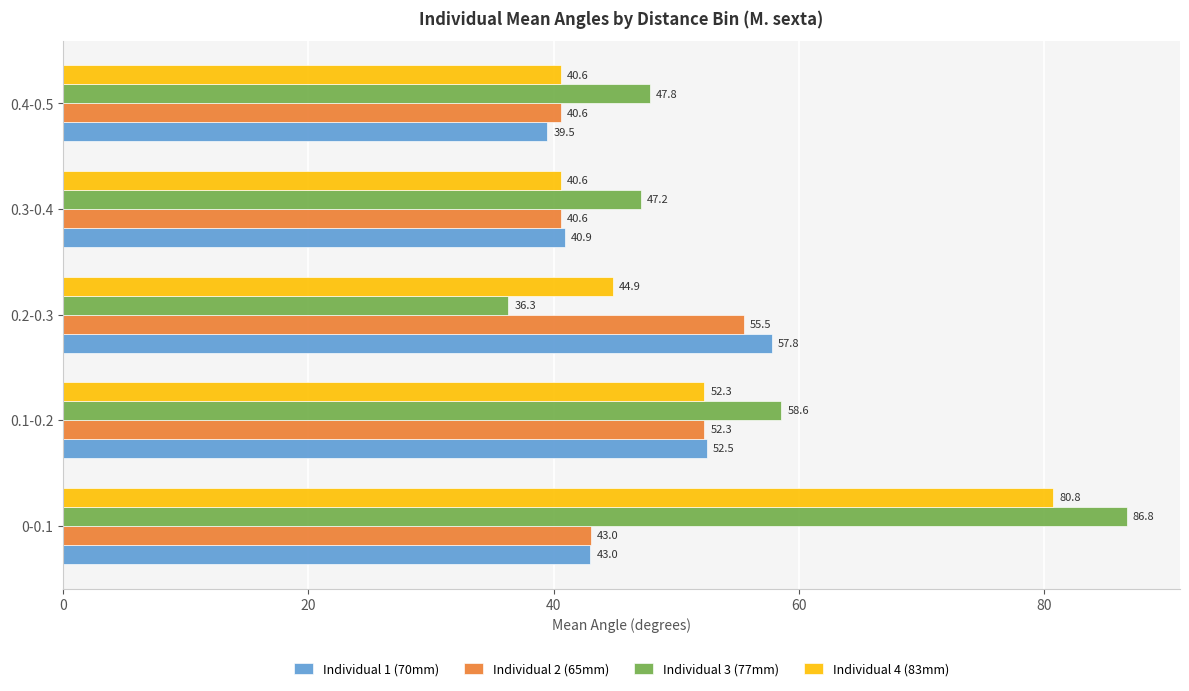

What is the smallest value displayed?

36.3